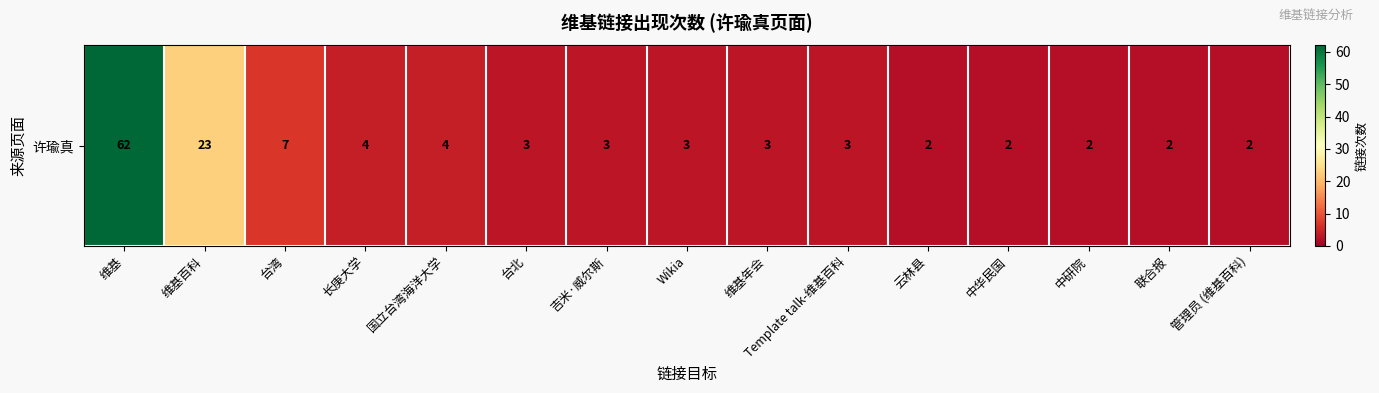

List the labels in order of value, largest first.

维基, 维基百科, 台湾, 长庚大学, 国立台湾海洋大学, 台北, 吉米·威尔斯, Wikia, 维基年会, Template talk-维基百科, 云林县, 中华民国, 中研院, 联合报, 管理员 (维基百科)